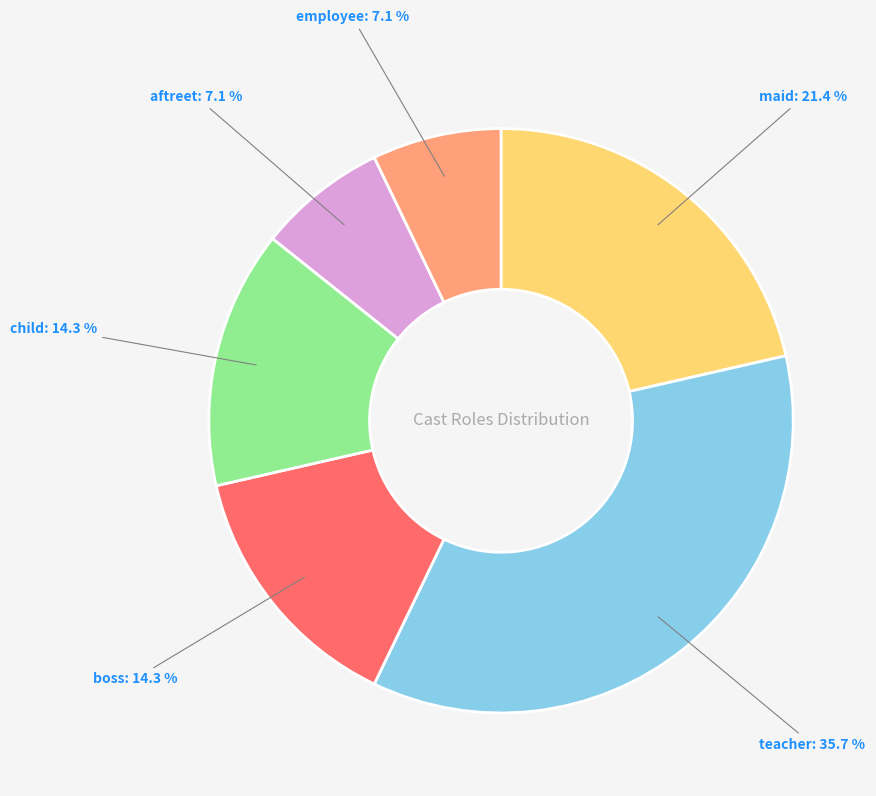

How many segments does this pie chart have?

6